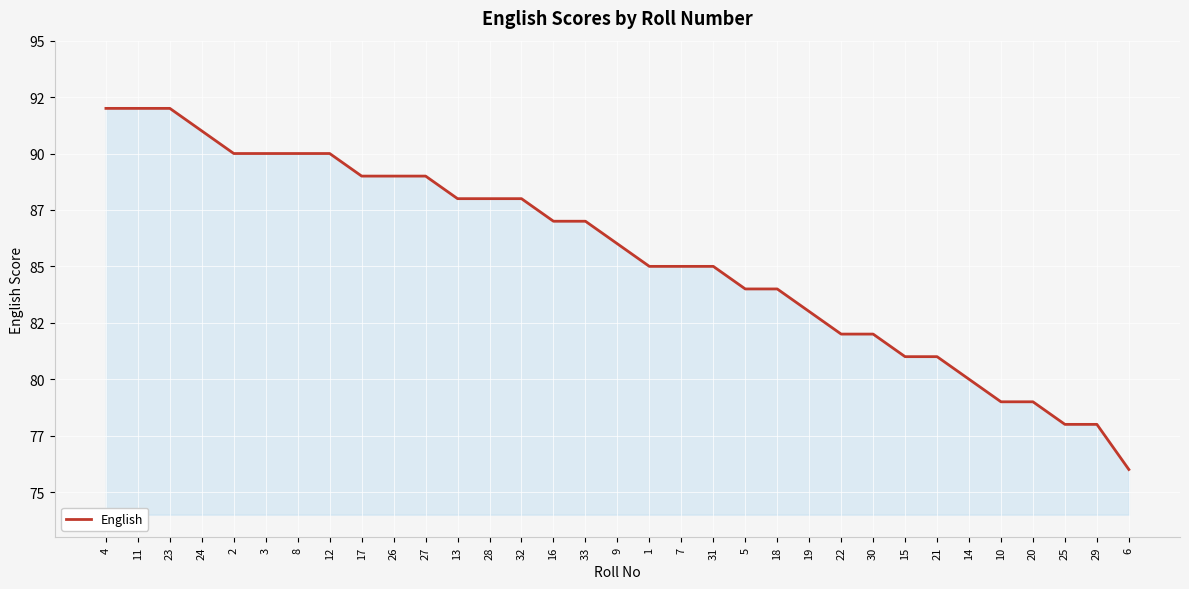

Is this an area chart (filled region under the line)?

Yes